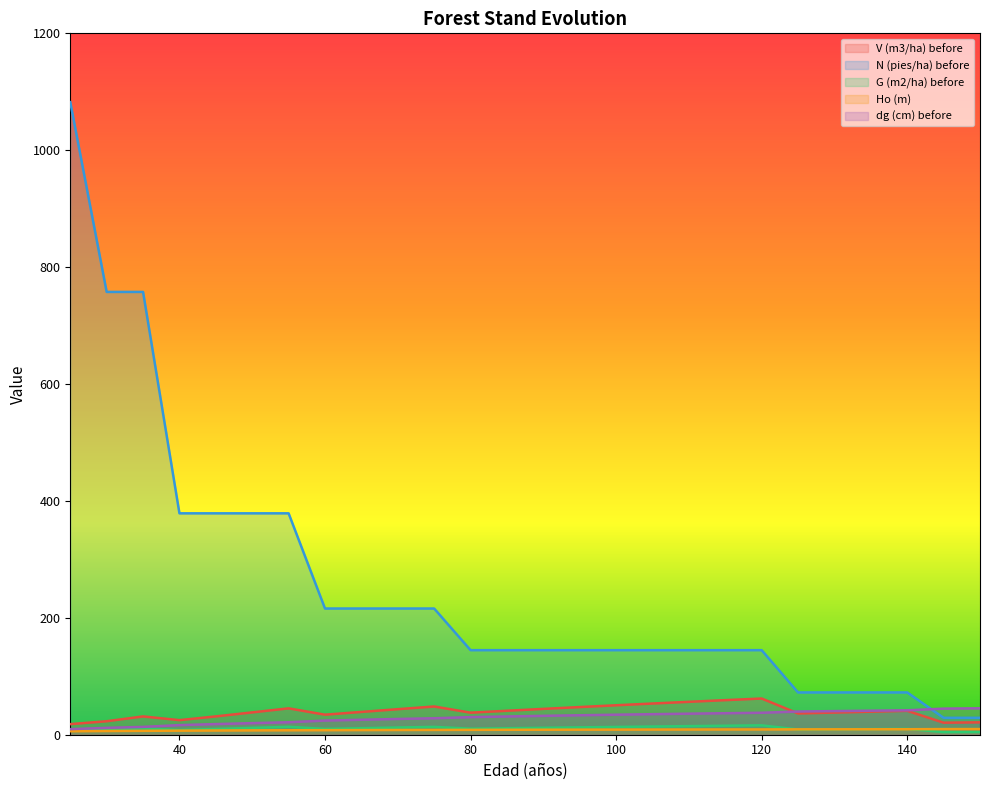

Is it true that Ho (m) equals 8.8 at 105?

True